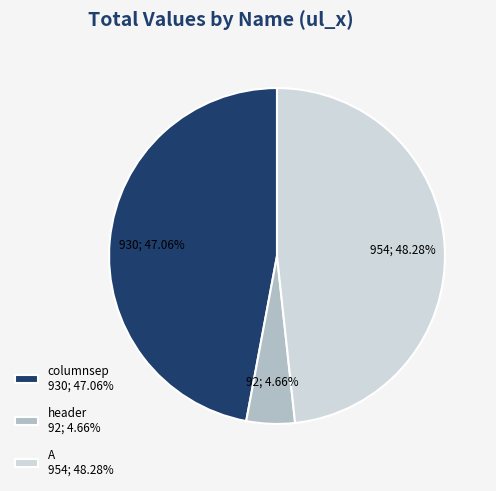

Count the number of slices in the pie.

3